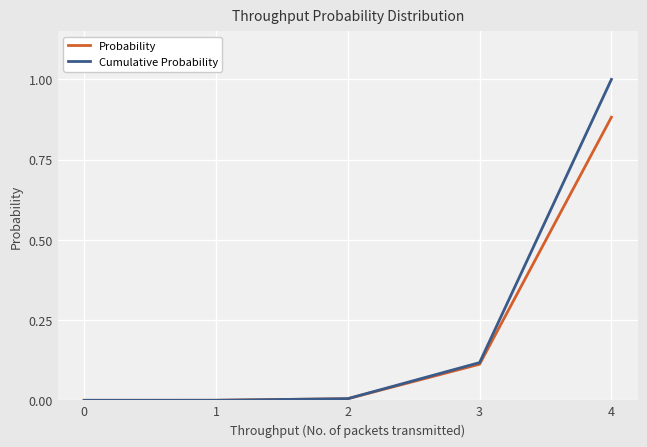

At which category is the sum across all series the highest?

4